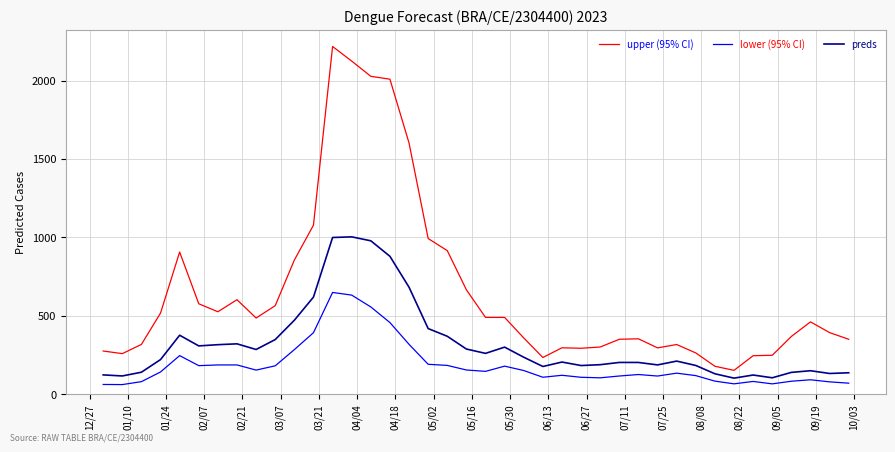

What is the highest value of the preds series?

1002.9